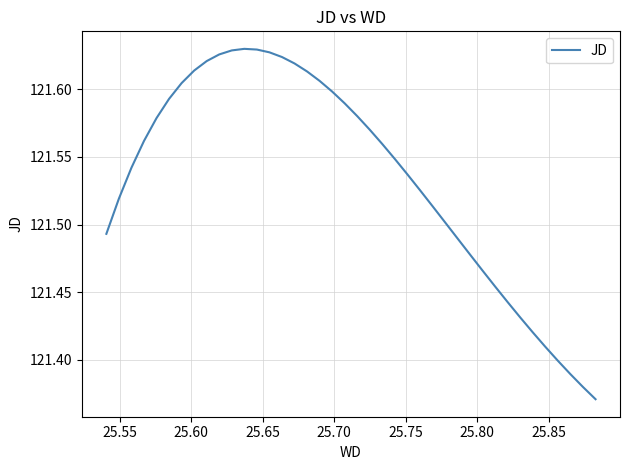

Is this an area chart (filled region under the line)?

No